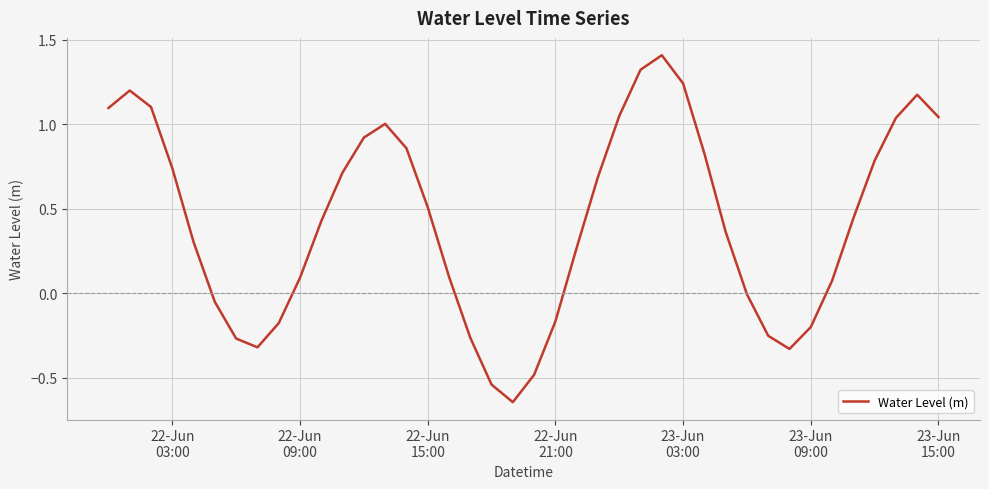

How many lines are shown in the chart?

1